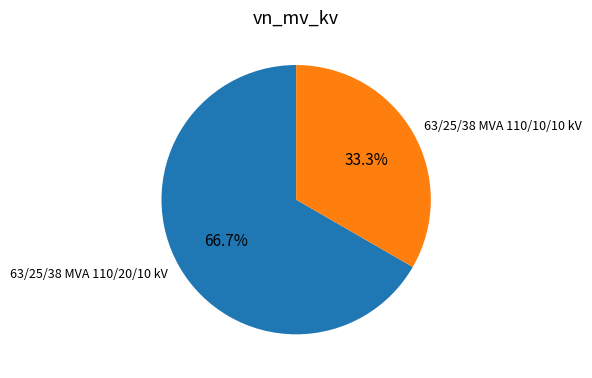

Which has a higher value, 63/25/38 MVA 110/10/10 kV or 63/25/38 MVA 110/20/10 kV?

63/25/38 MVA 110/20/10 kV